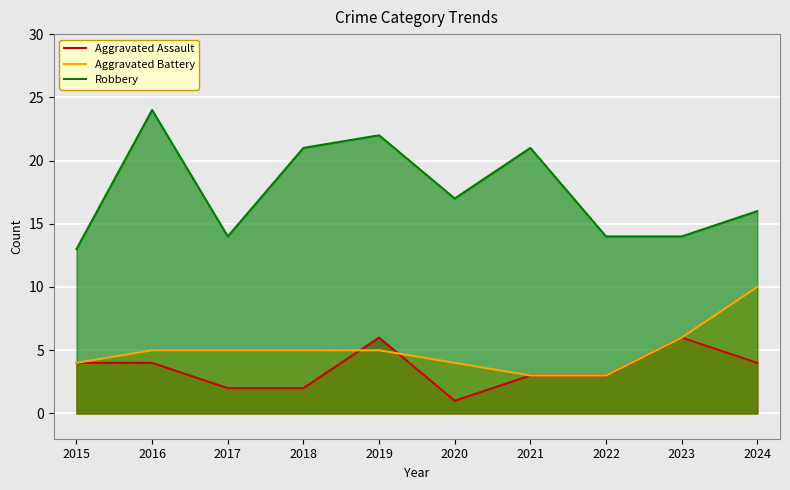

The value of Aggravated Battery at 2019 is 7. True or false?

False